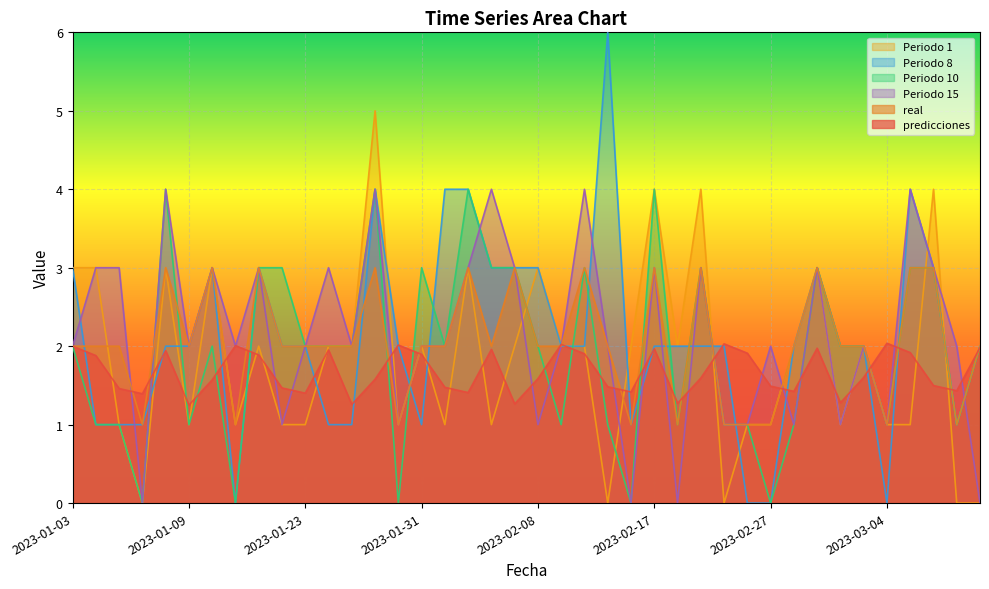

What position from the left is 2023-01-22?

10